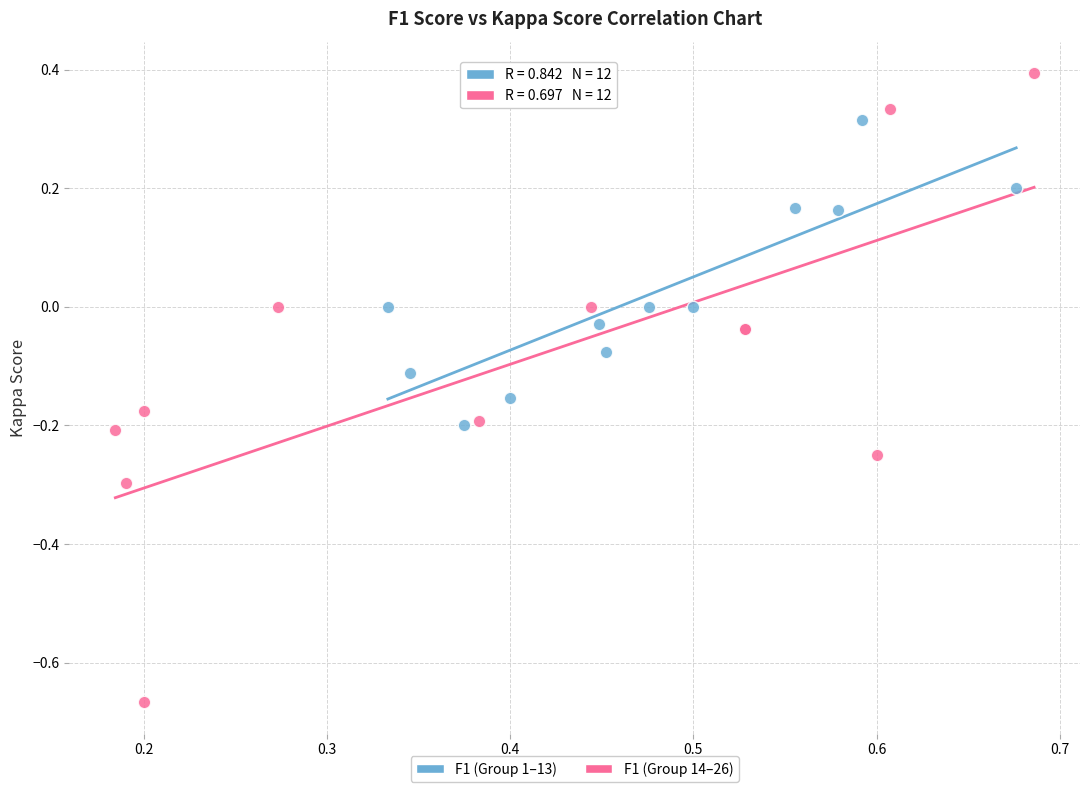

Which series contains the highest Y value?

F1 (Group 14–26)